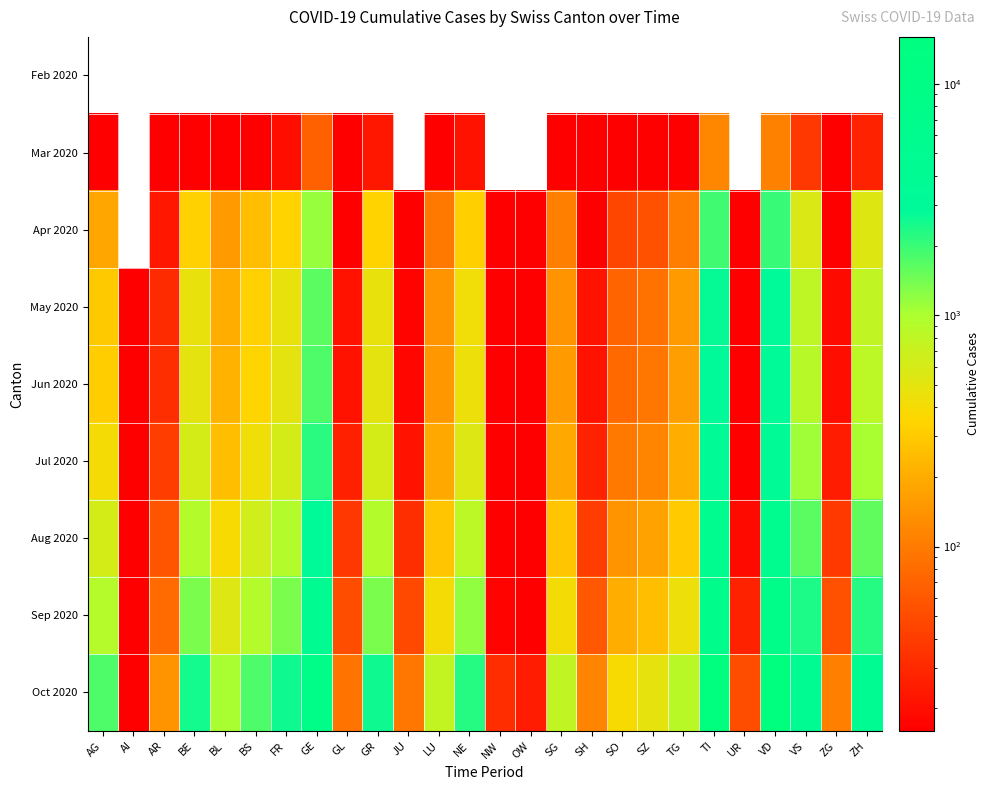

Which series has the largest total across all categories?

Oct 2020